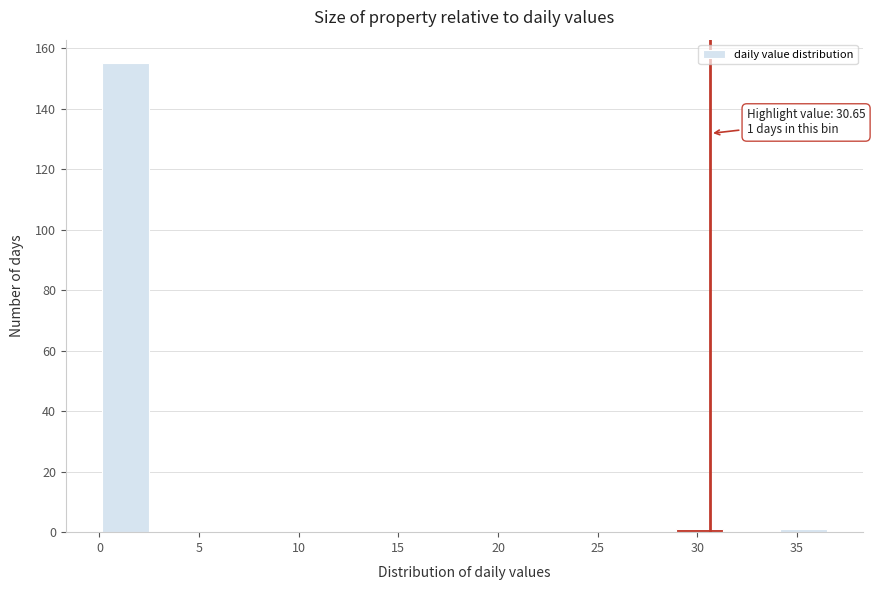

Over which range of the x-axis is the bar tallest?

0.0 to 2.5